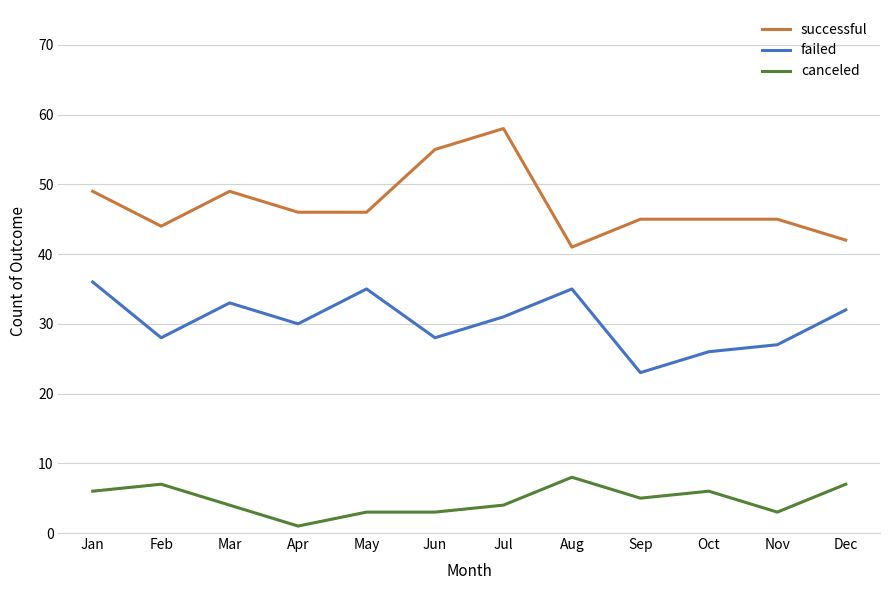

Is the value of canceled at Jul greater than the value of failed at May?

No